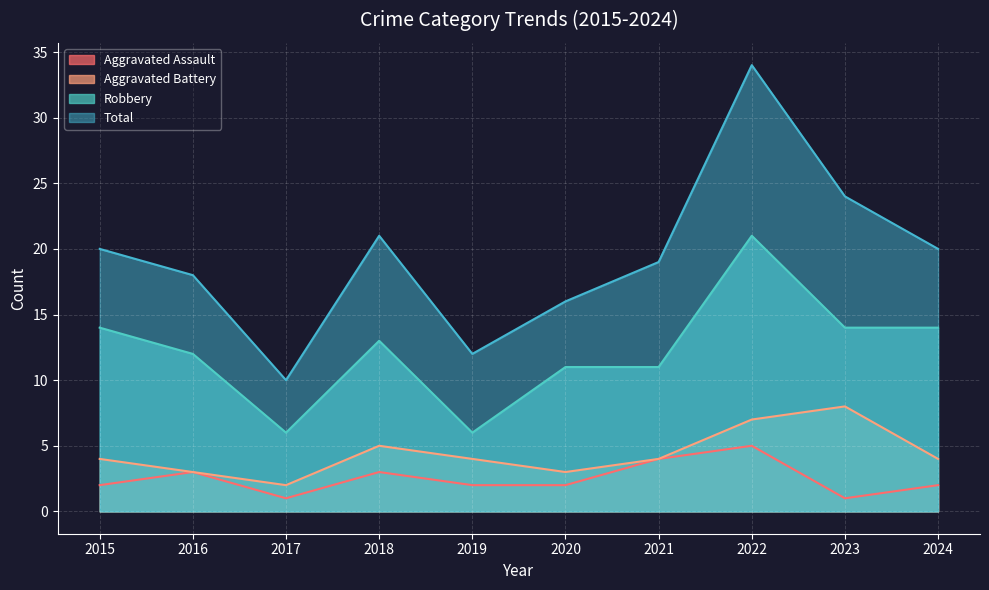

Is it true that Total equals 2 at 2017?

False